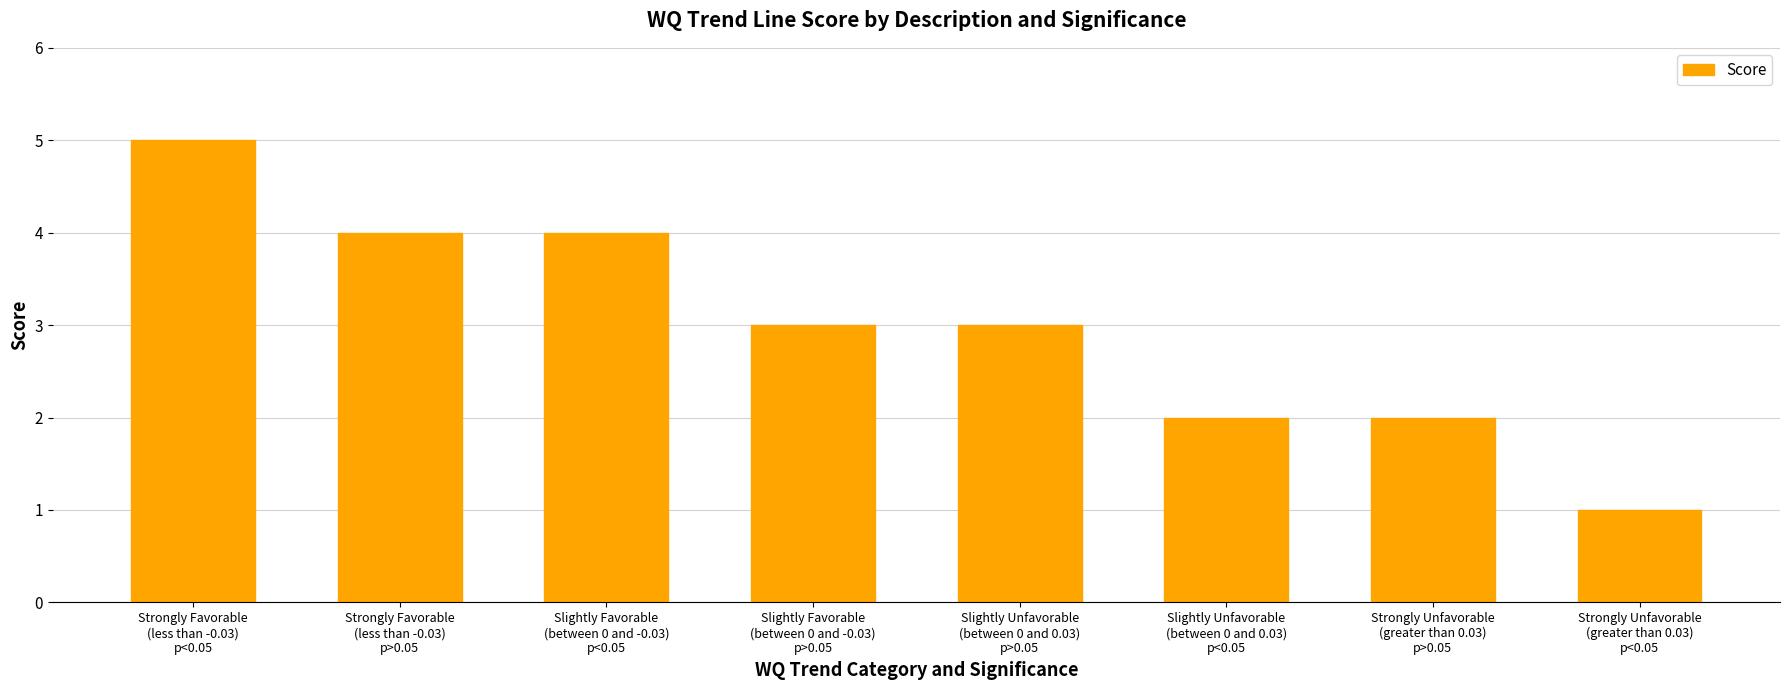

The value at Slightly Favorable
(between 0 and -0.03)
p>0.05 is 3. True or false?

True